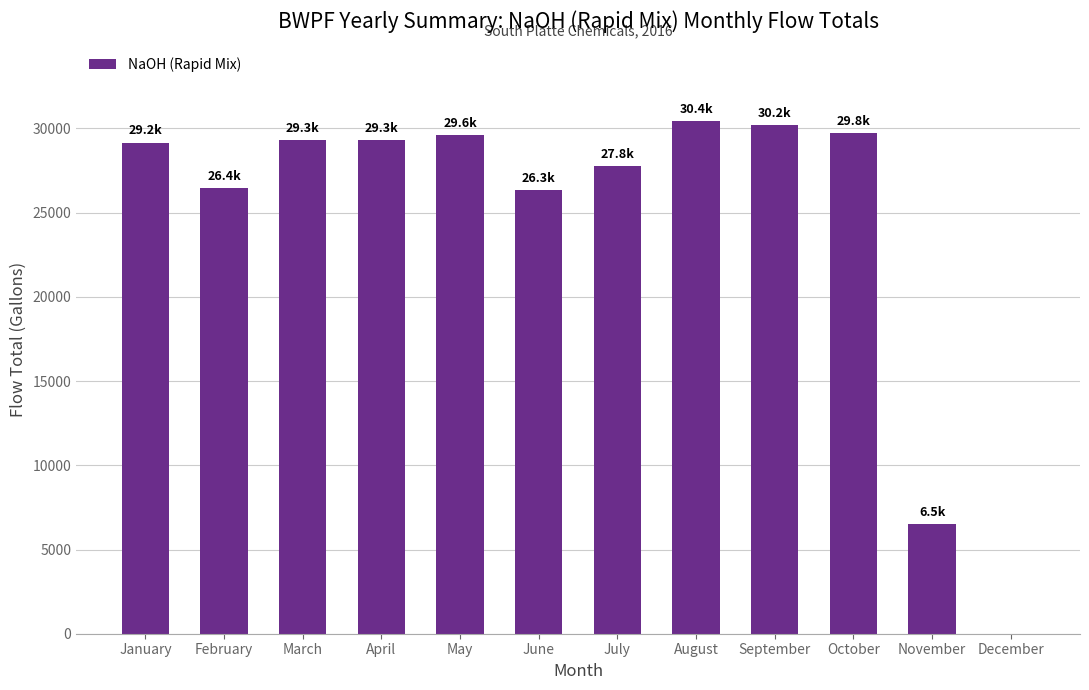

Which has a higher value, August or June?

August